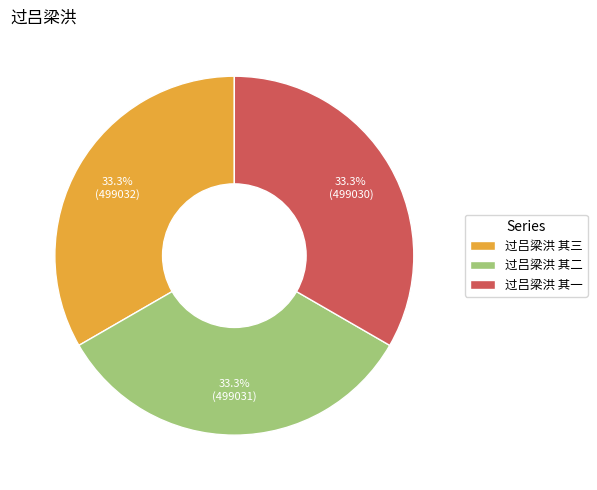

True or false: 过吕梁洪 其三 accounts for 45% of the total.

False